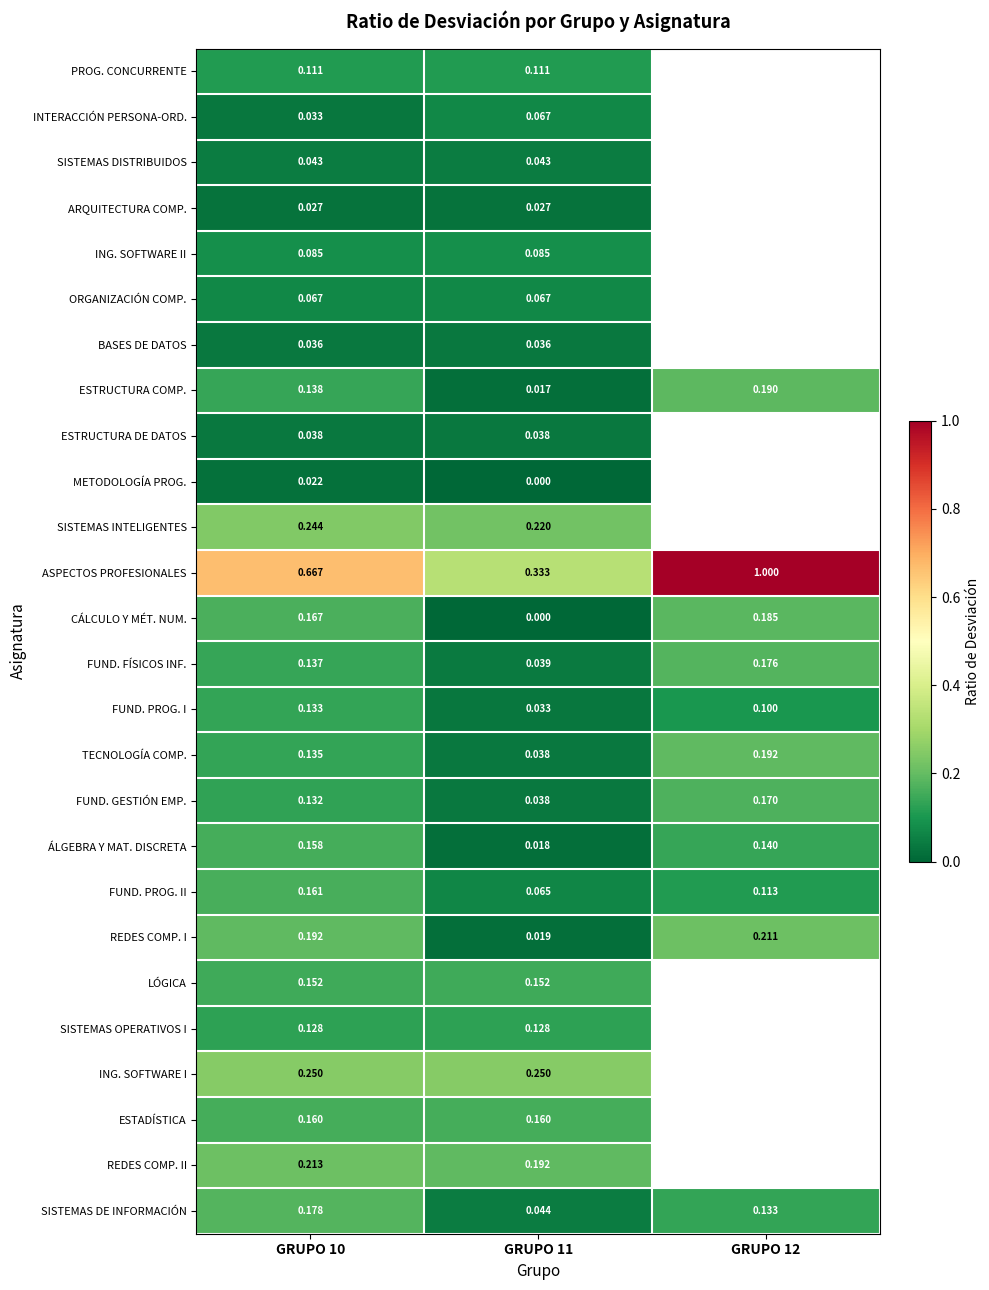

Which has a higher value, GRUPO 12 or GRUPO 10?

GRUPO 10